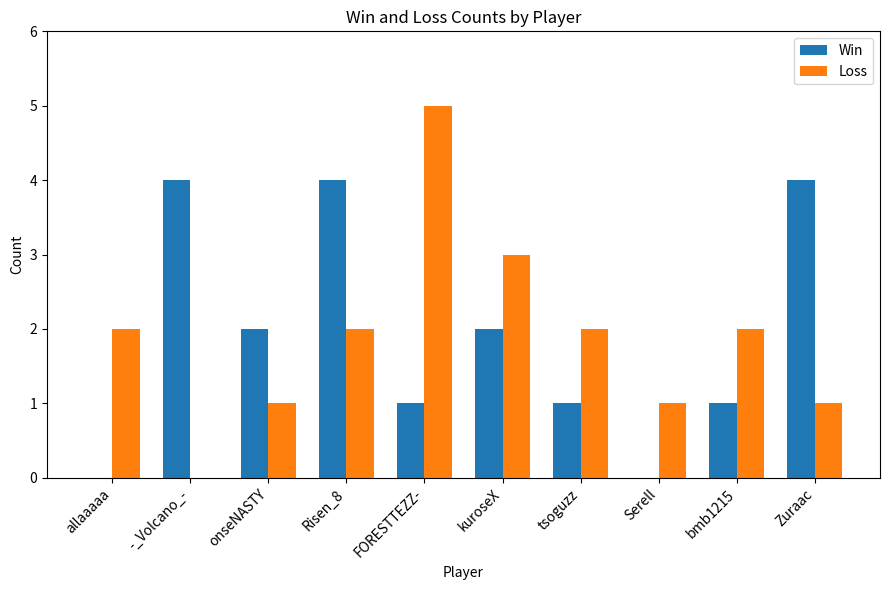

What is the sum of all Win values?

19